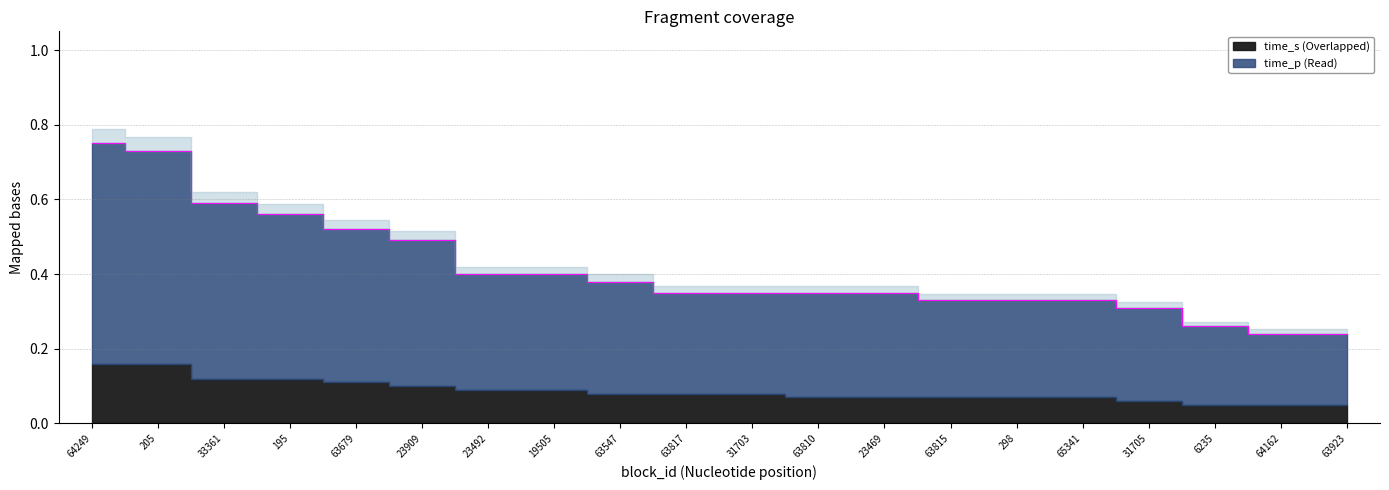

Reading left to right, transcribe all the data shown in this chart.

0.8	0.7	0.6	0.6	0.5	0.5	0.4	0.4	0.4	0.3	0.3	0.3	0.3	0.3	0.3	0.3	0.3	0.3	0.2	0.2